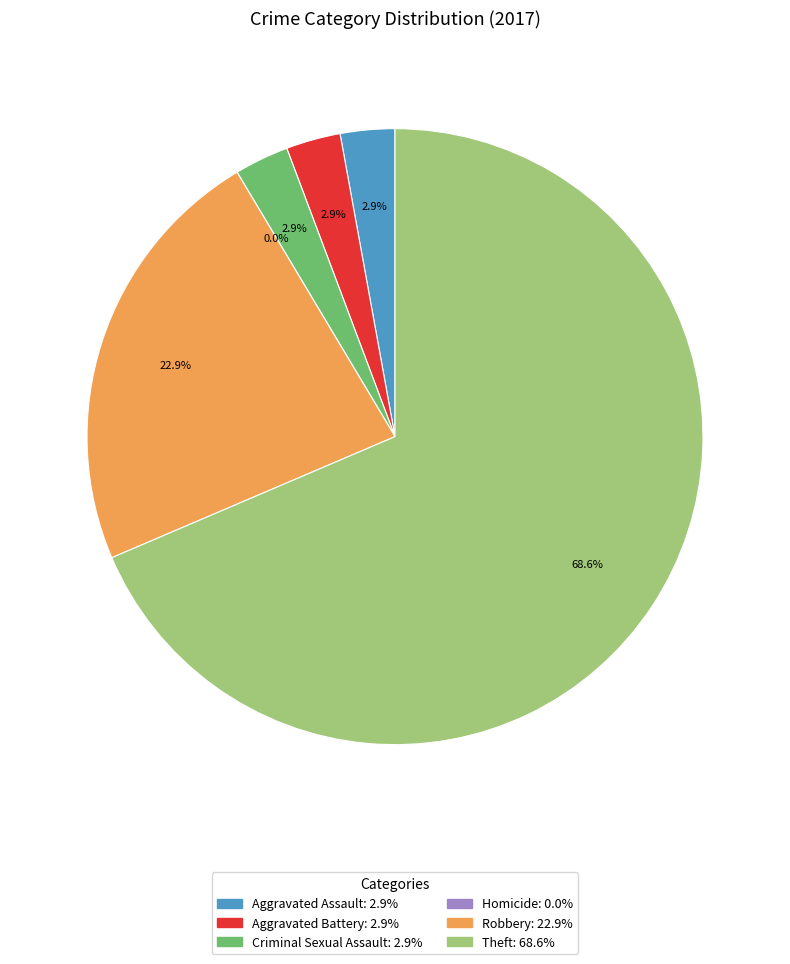

Count the number of slices in the pie.

6